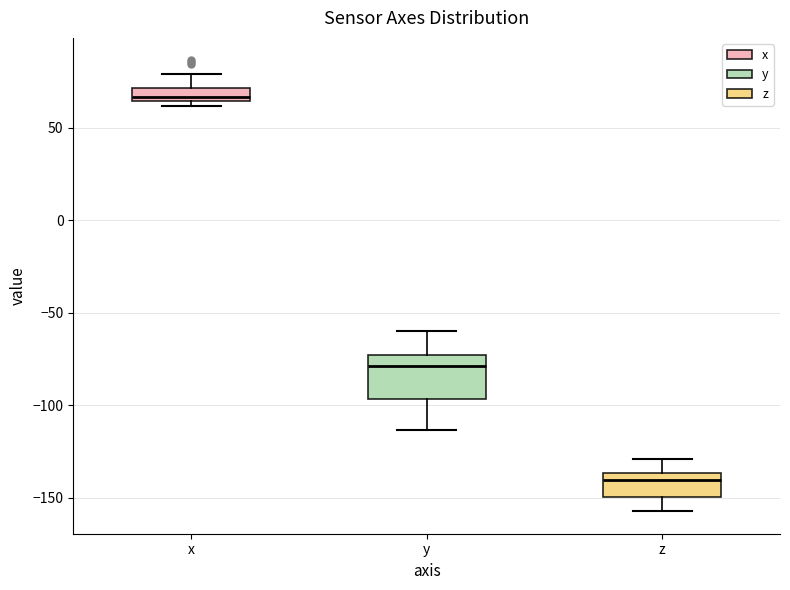

Comparing the boxes themselves (not the whiskers), which one is the tallest?

y